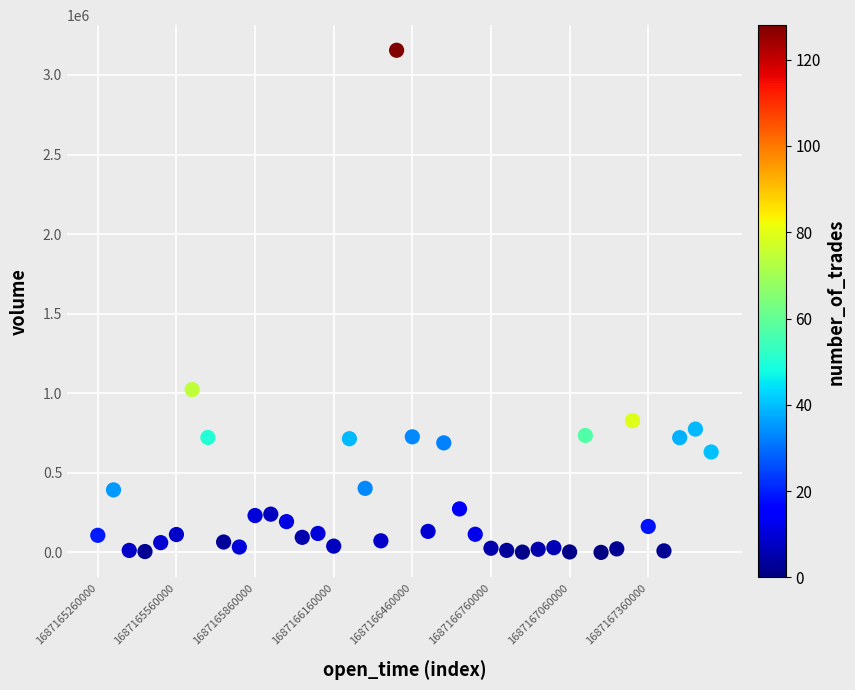

What Y value in the scatter plot is closest to 1577641?

1022847